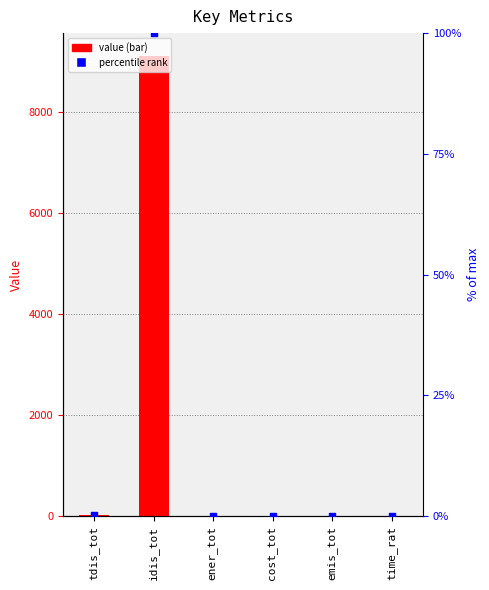

Which series reaches the maximum Y coordinate?

value